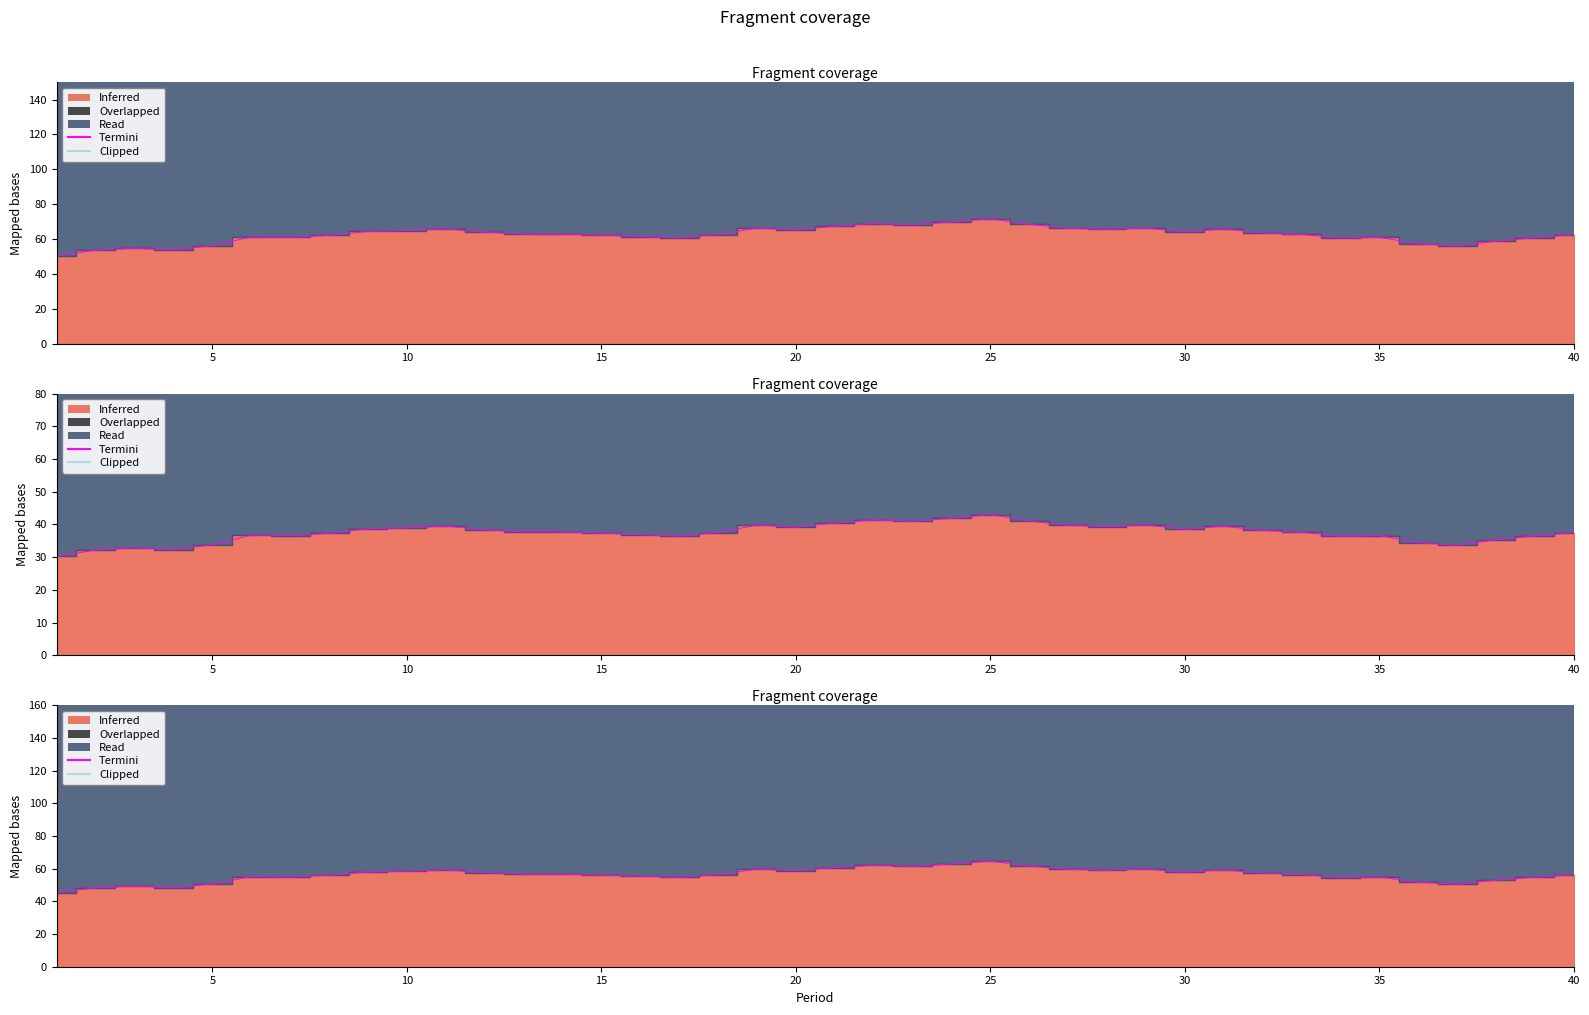

Which series has the largest total across all categories?

Clipped